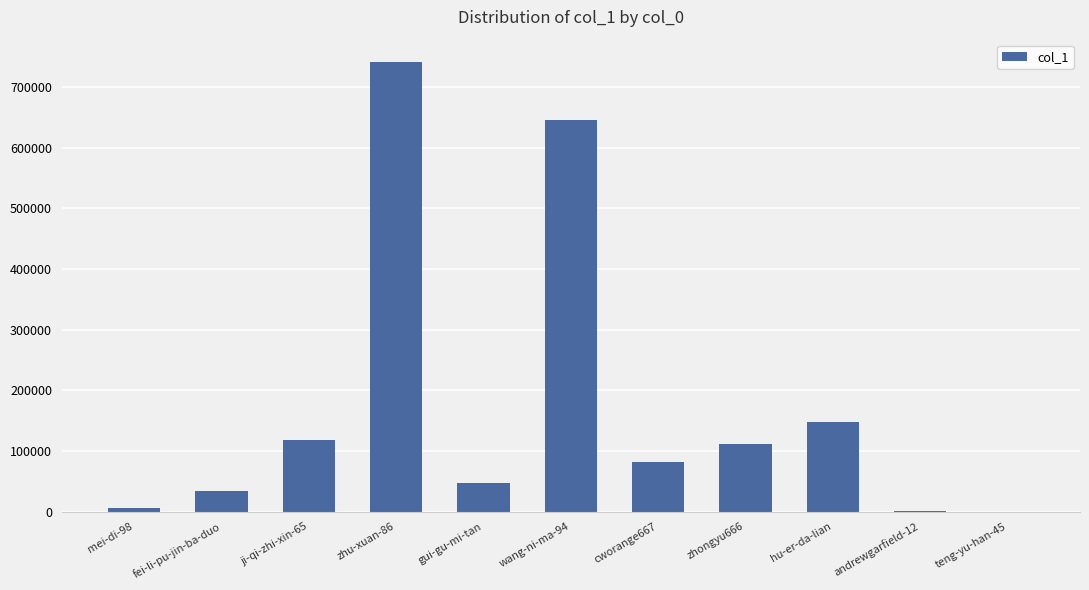

What is the sum of all values?

1932610